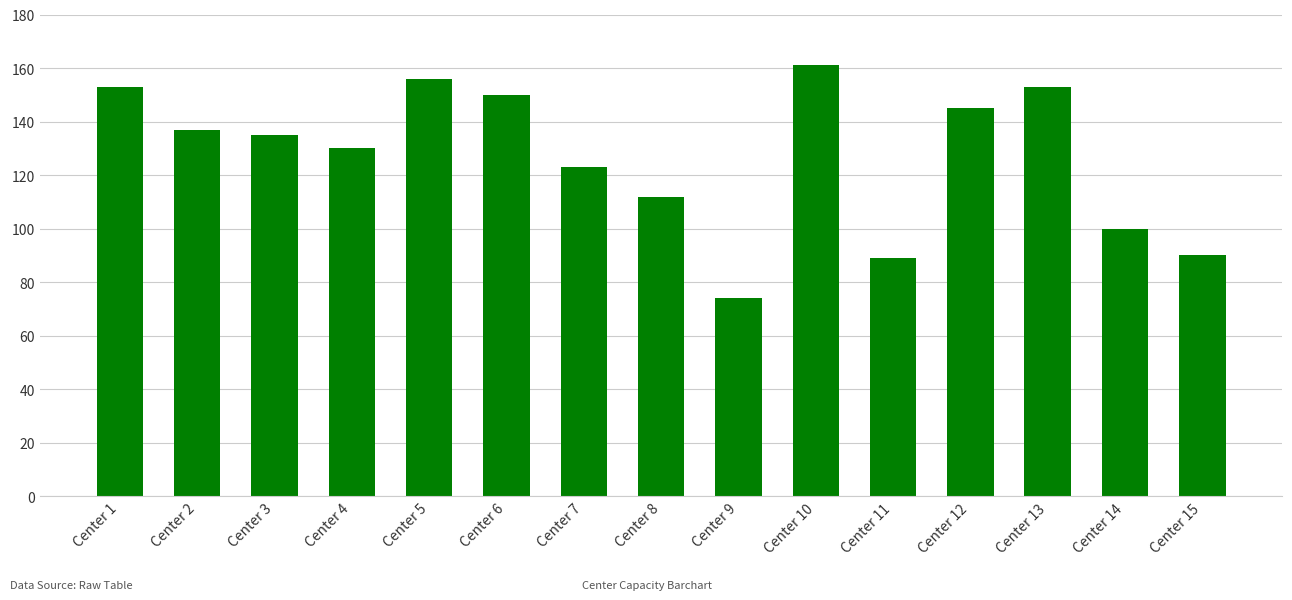

What is the difference between the second highest and second lowest values?

67